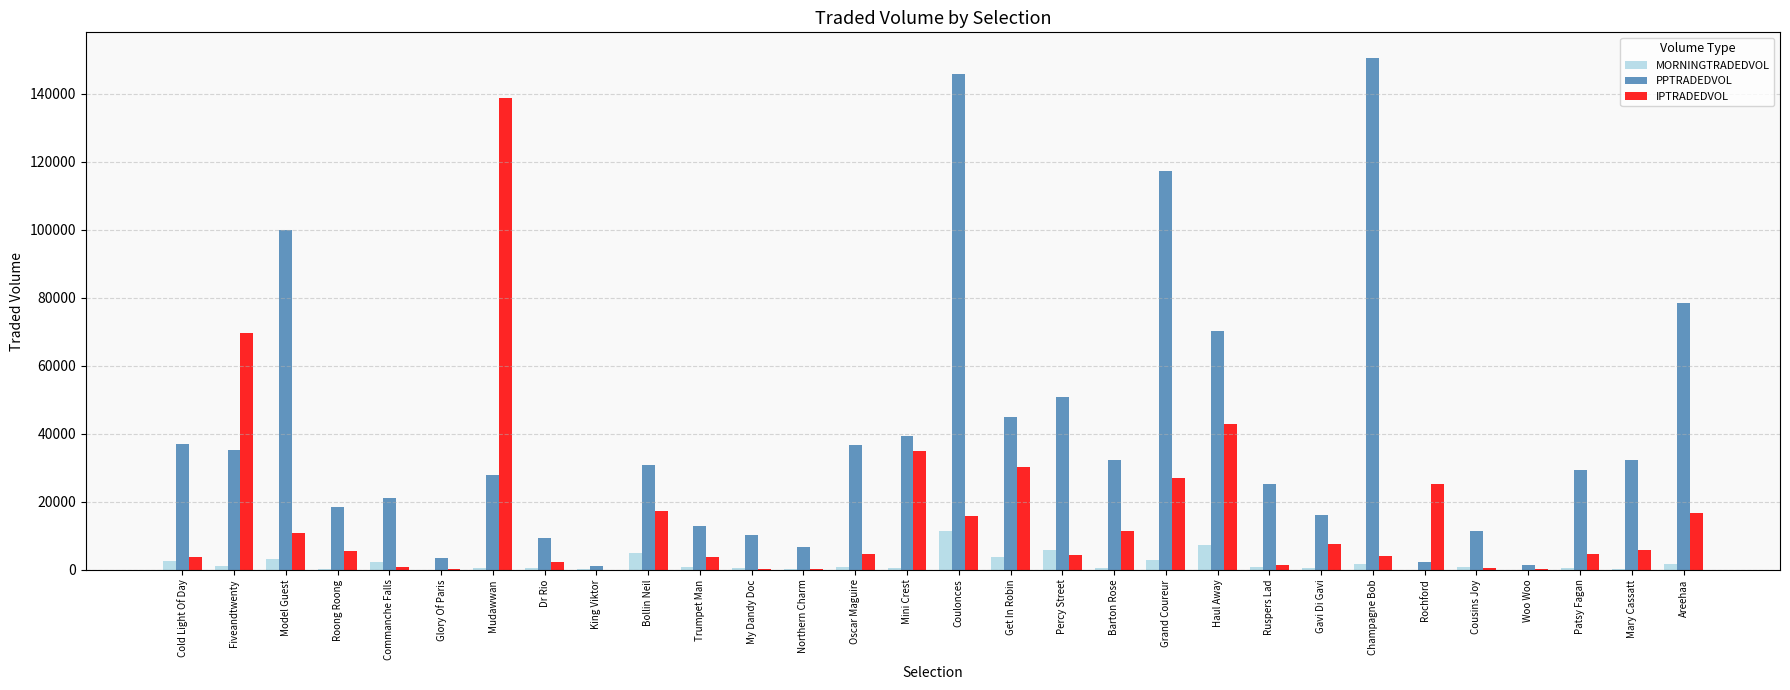

Which series changed the most between Percy Street and Areehaa?

PPTRADEDVOL